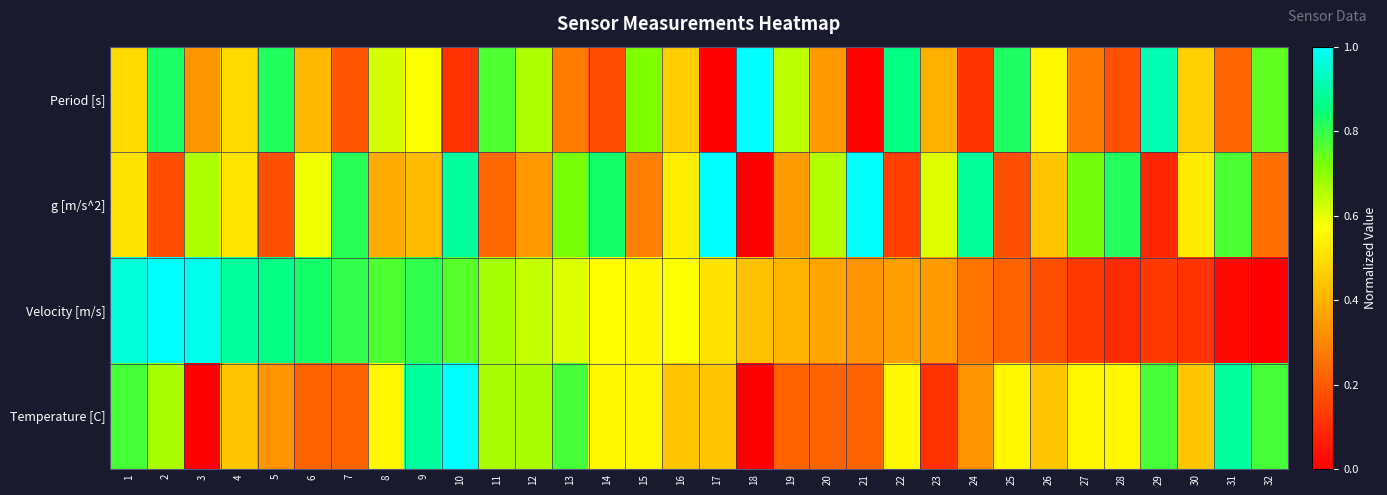

Between 5 and 4, which is larger?

5